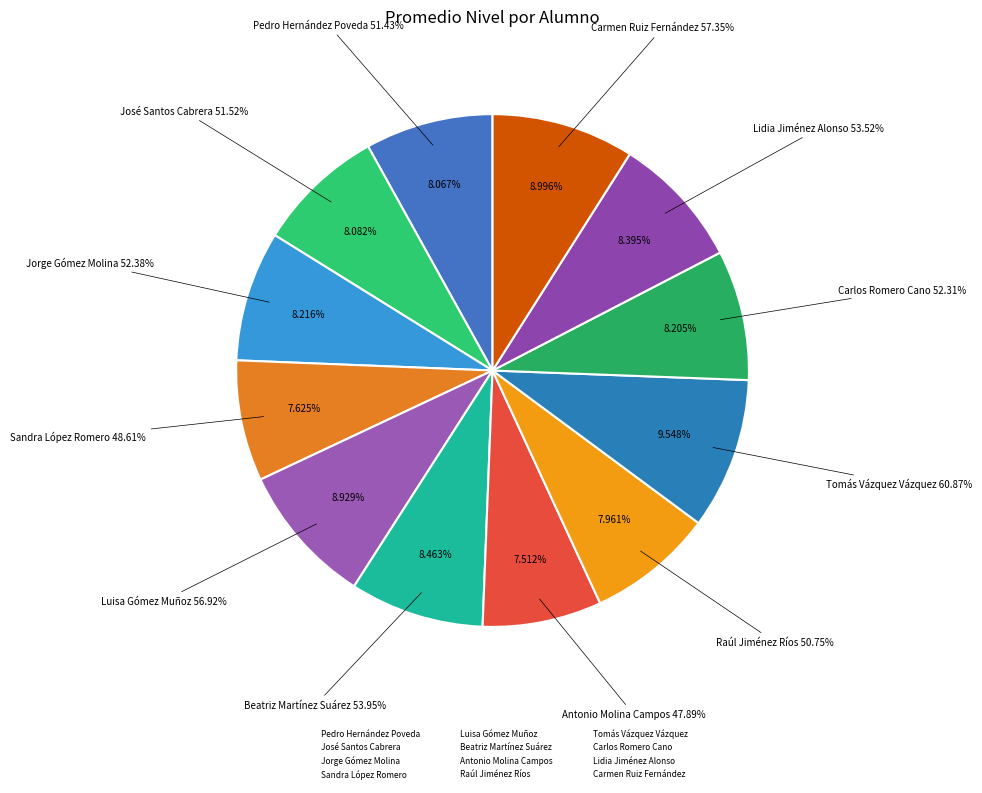

Does Carmen Ruiz Fernández account for over 50% of the chart?

No